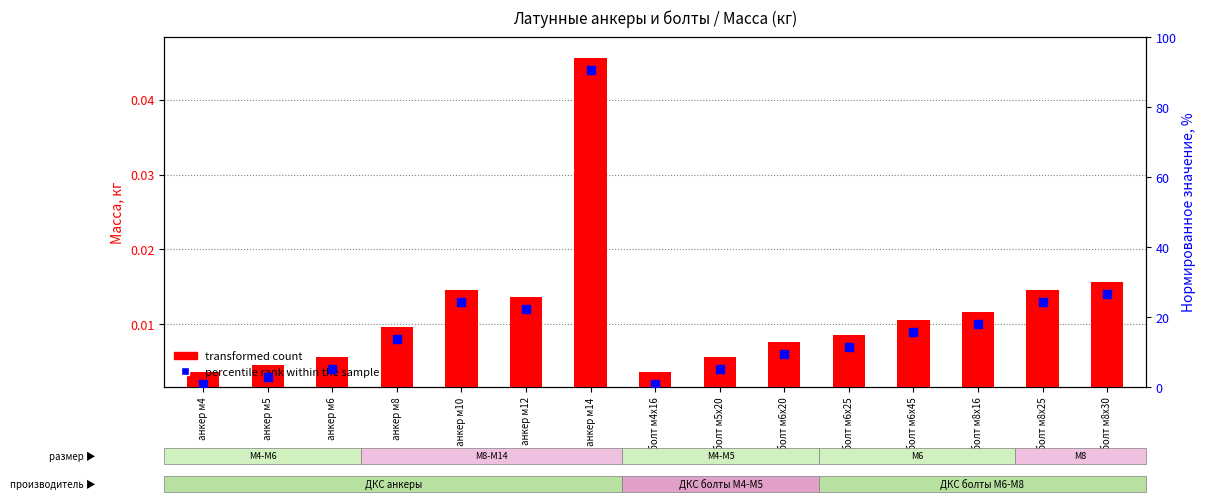

Which series has the largest total across all categories?

percentile rank within the sample